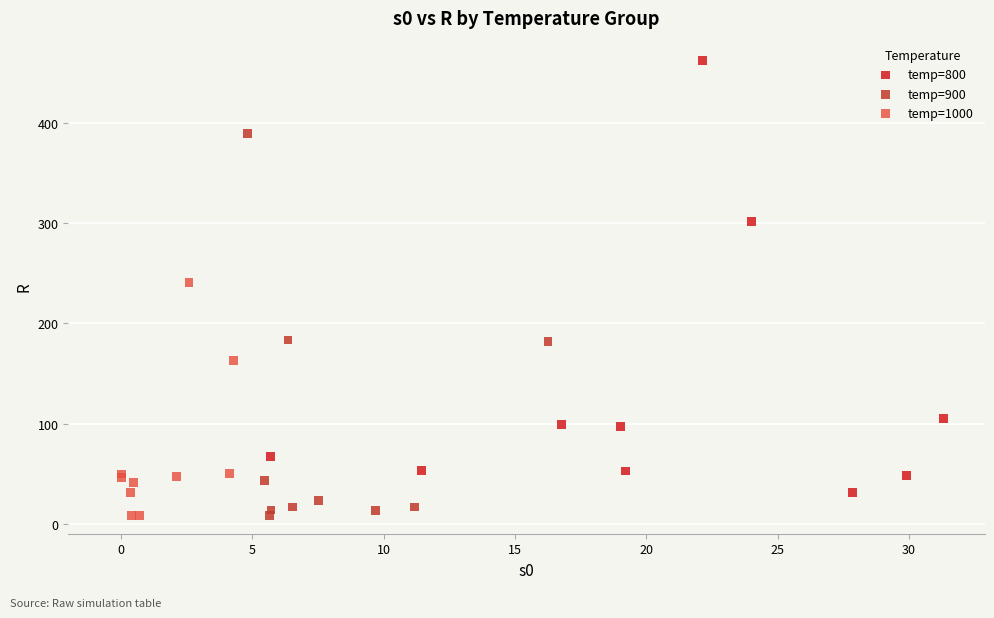

Which series reaches the maximum Y coordinate?

temp=800